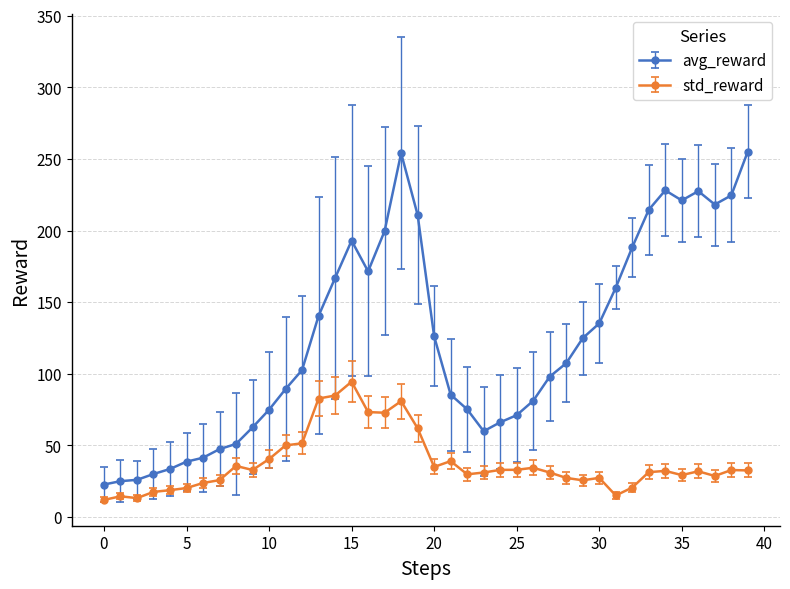

How many categories are shown in the chart?

40